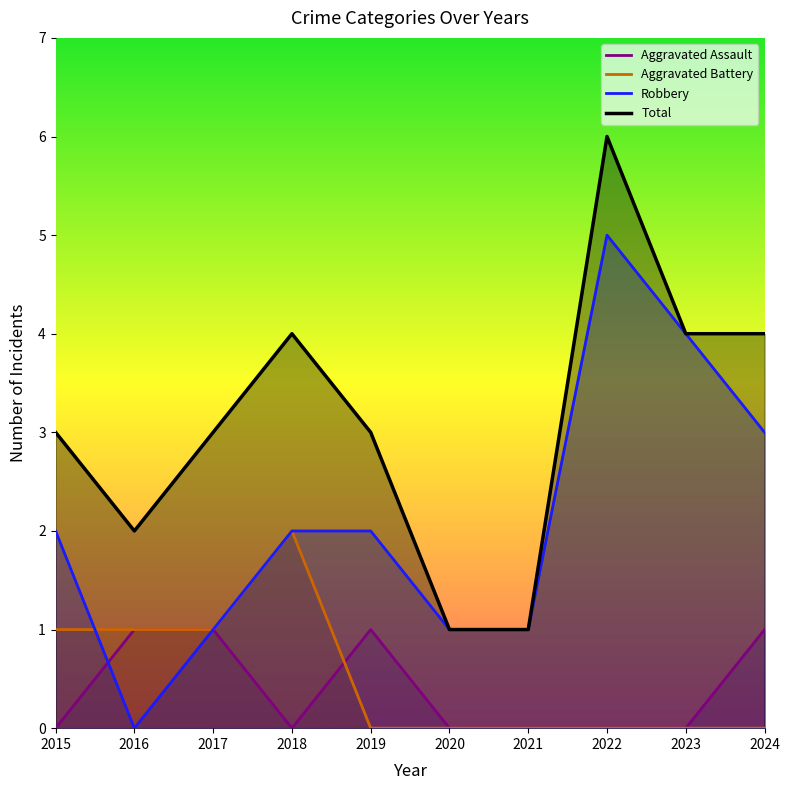

Which category has the highest value in the Aggravated Assault series?

2016